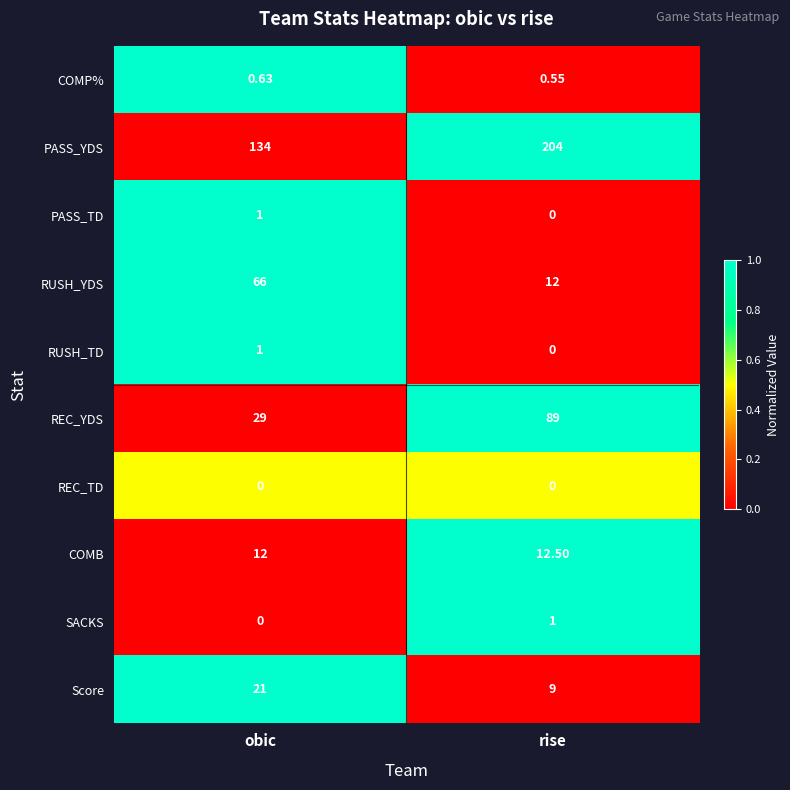

Between obic and rise, which series saw the biggest shift?

PASS_YDS